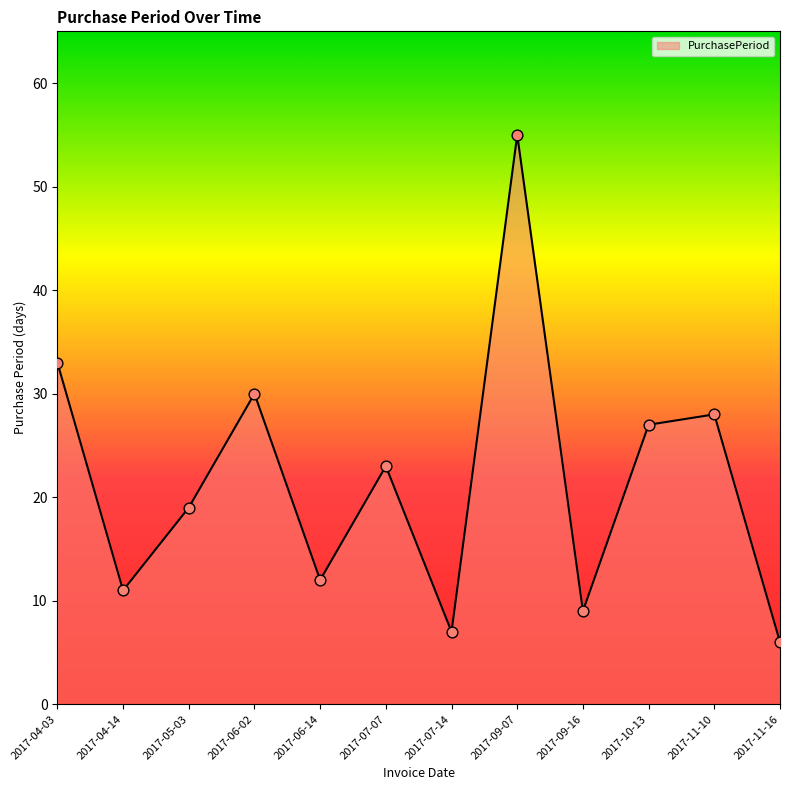

Between 2017-11-16 and 2017-06-14, which is larger?

2017-06-14